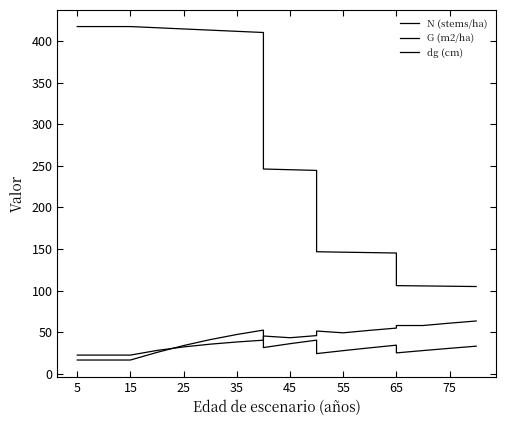

Reading left to right, extract all data points from this chart.

N (stems/ha): 417.3	417.3	417.3	417.3	415.9	414.5	413.0	411.6	410.2	246.1	245.3	244.4	146.7	146.2	145.7	145.2	106.0	105.6	105.2	104.9
G (m2/ha): 16.5	16.5	16.5	16.5	25.7	33.9	41.1	47.2	52.5	31.5	36.2	40.4	24.2	27.8	31.2	34.4	25.1	27.9	30.6	33.2
dg (cm): 22.5	22.5	22.5	22.5	28.1	32.3	35.6	38.2	40.4	45.4	43.3	45.9	51.4	49.2	52.2	54.9	58.0	58.0	60.8	63.5